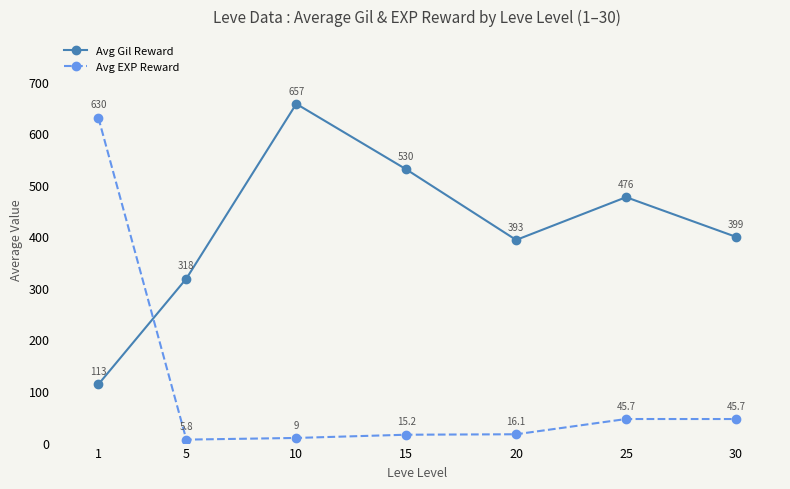

Which series has the widest spread of values?

Avg EXP Reward